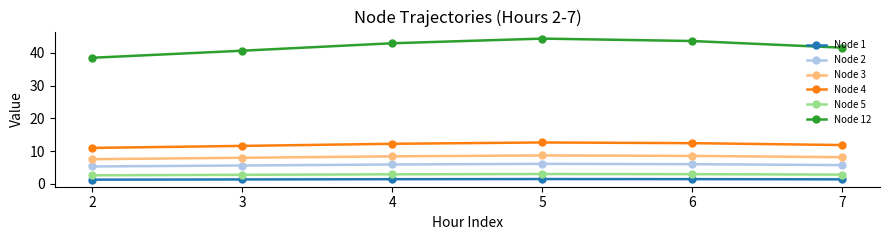

What is the average value of the Node 3 series?

8.2